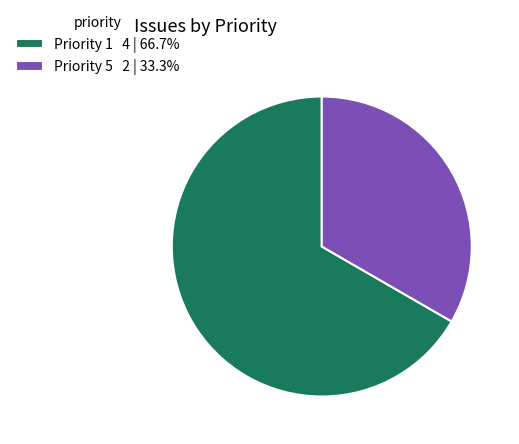

Combined, do Priority 5 2 | 33.3% and Priority 1 4 | 66.7% account for over 50%?

Yes